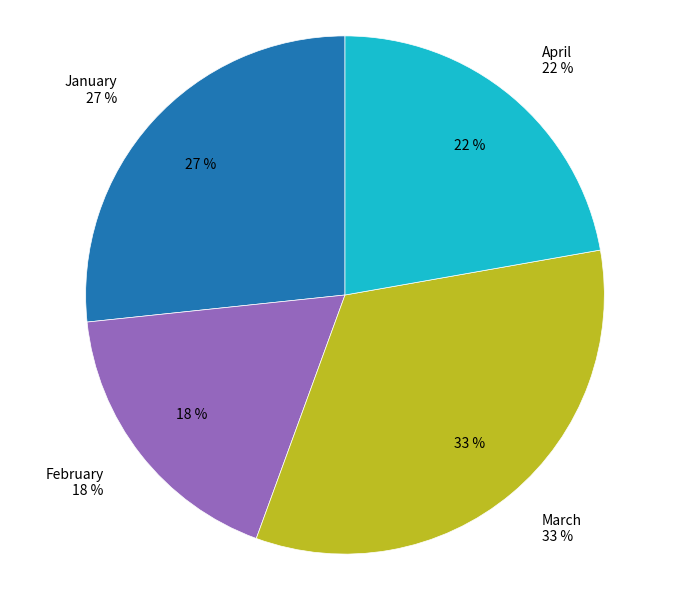

Which category has the smallest portion of the pie?

February